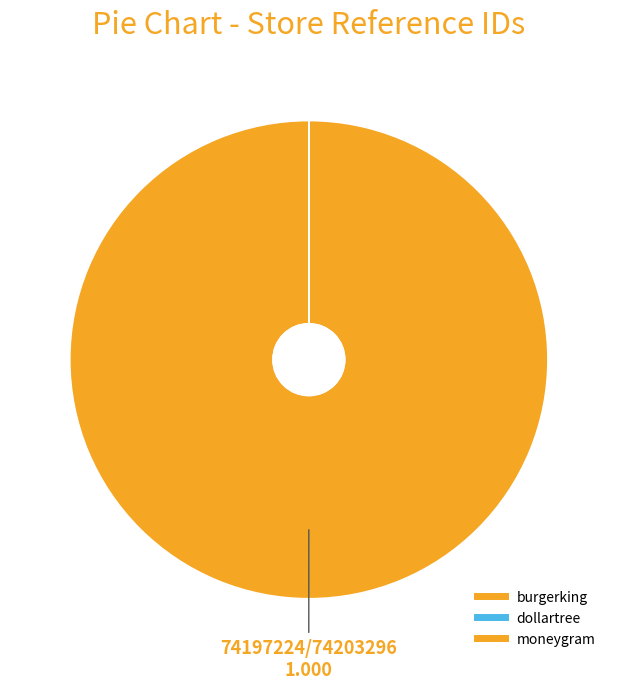

Which category accounts for the majority?

moneygram